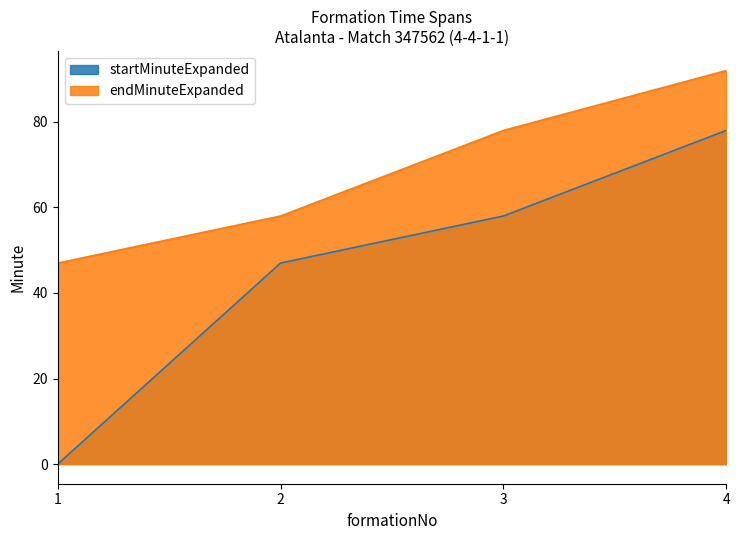

What is the sum of all endMinuteExpanded values?

275